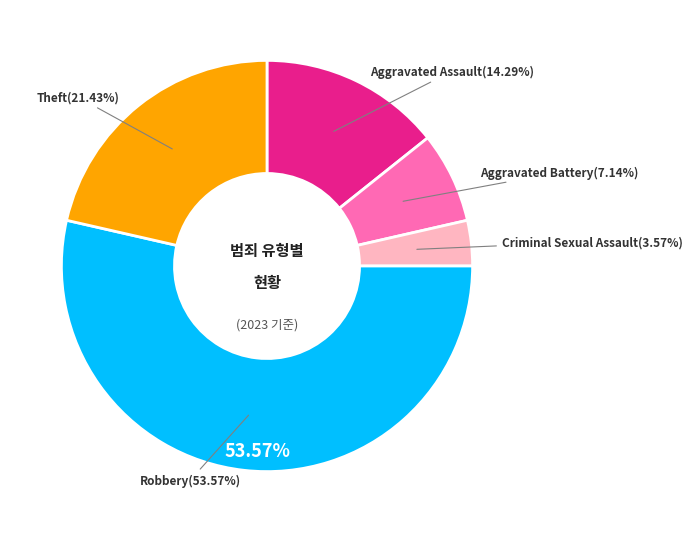

What percentage do Theft and Criminal Sexual Assault together represent?

25.0%